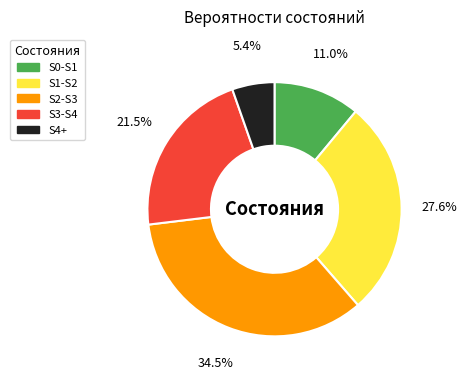

Is there a majority slice in this chart?

No